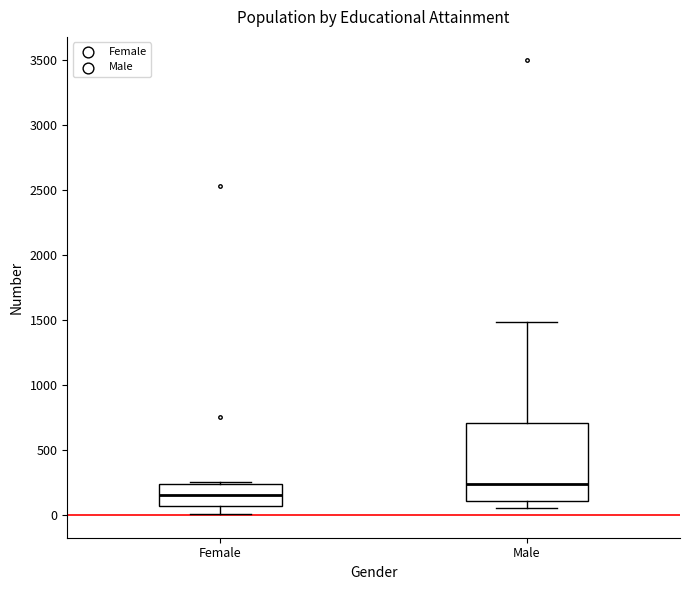

Where is the lower edge of the box for Female on the y-axis? The values are not printed on the chart, so give them approximately, as read against the axis.

50